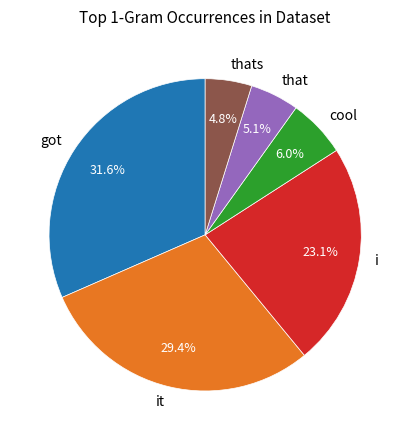

Which category has the biggest portion of the pie?

got